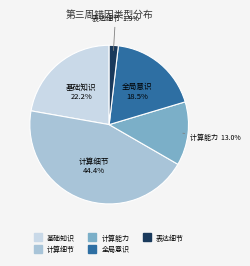

Is there a majority slice in this chart?

No